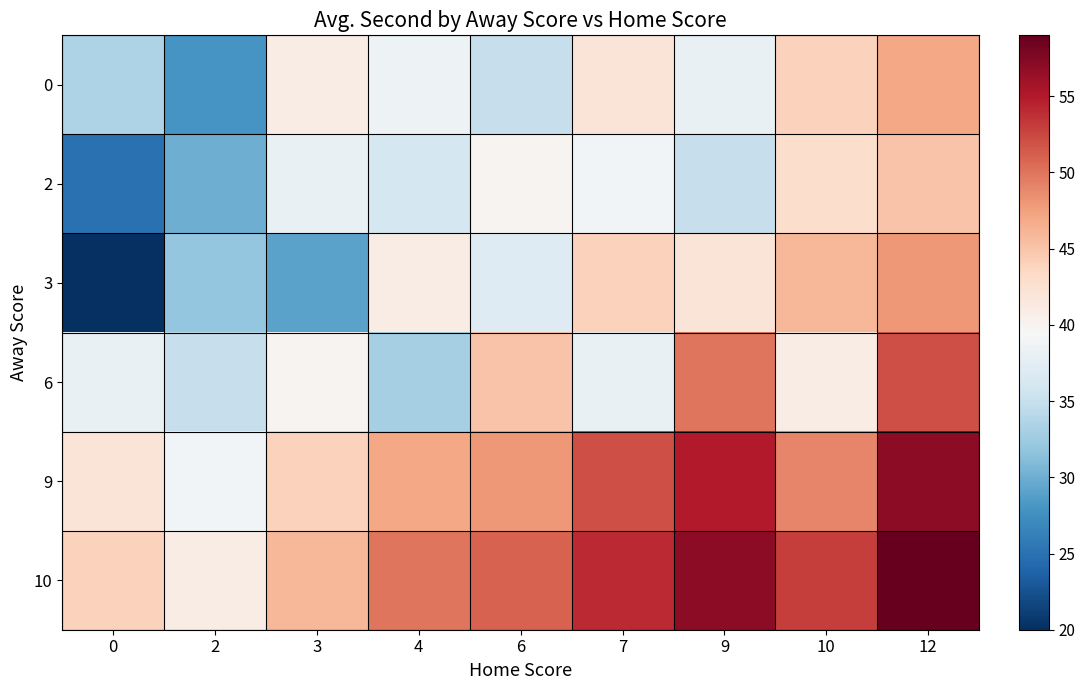

Rank the series by their maximum value, from lowest to highest.

2, 0, 3, 6, 9, 10